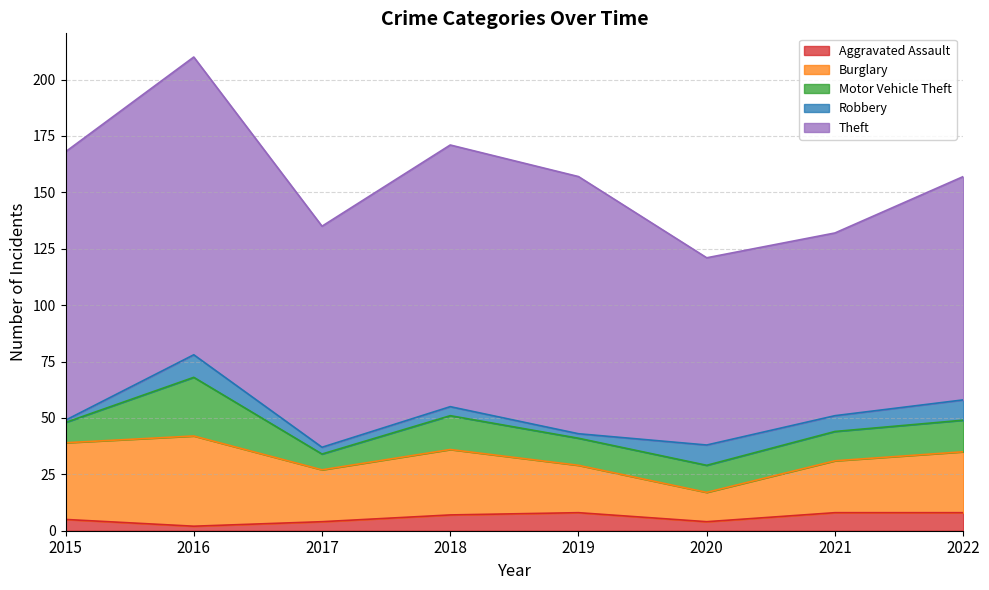

Where does the Aggravated Assault series first go above 7?

2019